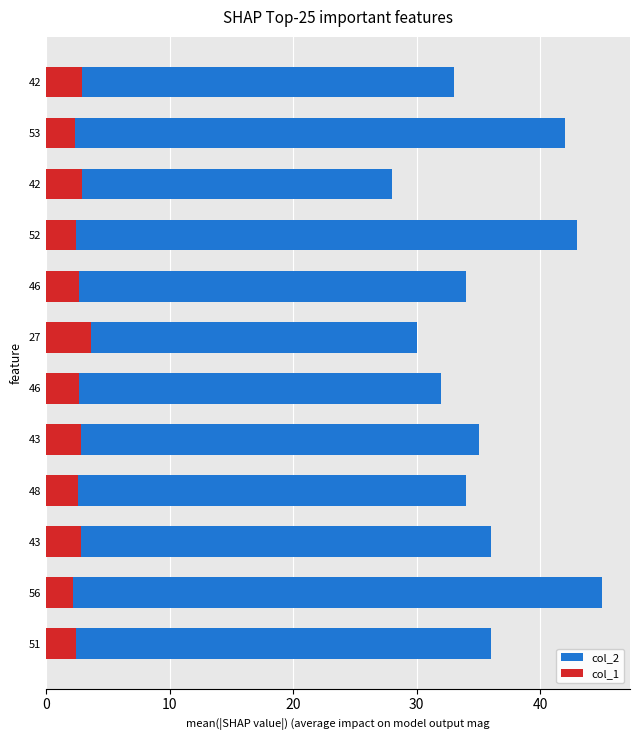

Reading left to right, extract all data points from this chart.

col_2: 33.0	42.0	28.0	43.0	34.0	30.0	32.0	35.0	34.0	36.0	45.0	36.0
col_1: 2.9	2.4	2.9	2.4	2.7	3.7	2.7	2.9	2.6	2.9	2.2	2.5